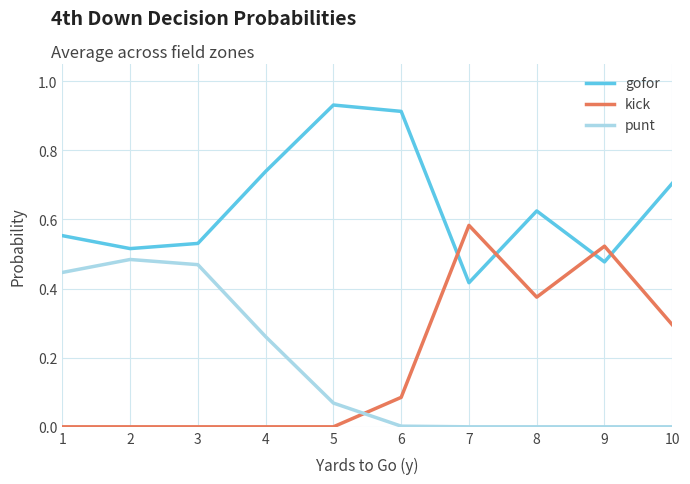

What are all the series names shown in the legend?

gofor, kick, punt